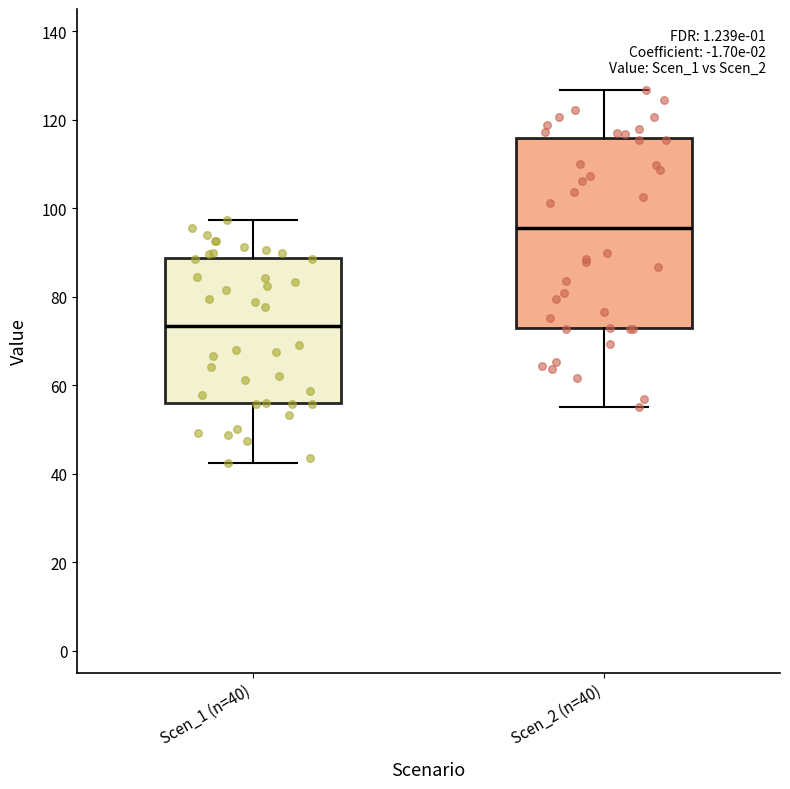

Where does the upper whisker of the box for Scen_1 (n=40) end on the y-axis? The values are not printed on the chart, so give them approximately, as read against the axis.

98